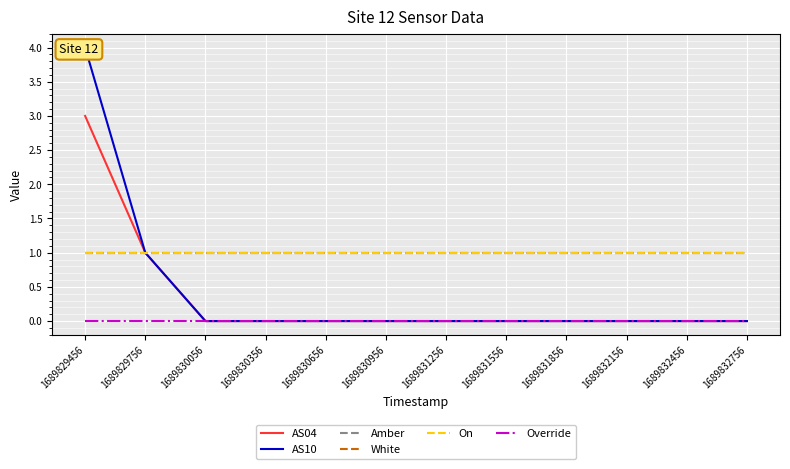

Is the value of On at 1689832756 greater than the value of Override at 1689831556?

Yes